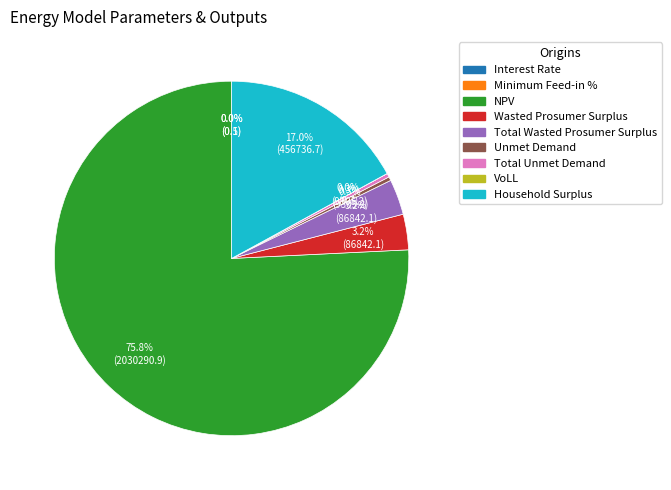

Which category has the biggest portion of the pie?

NPV